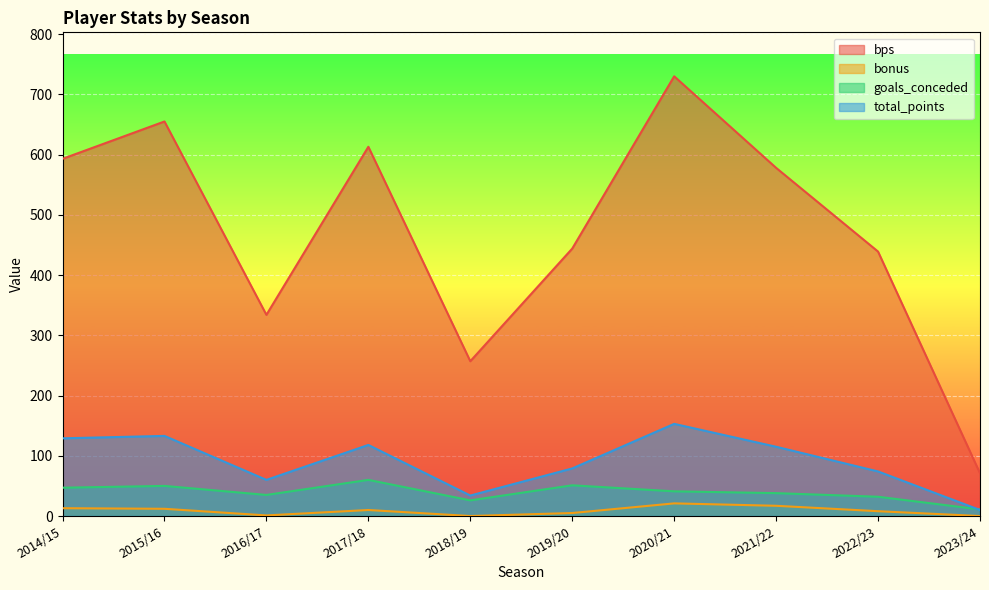

At how many categories does at least one series exceed 691?

1